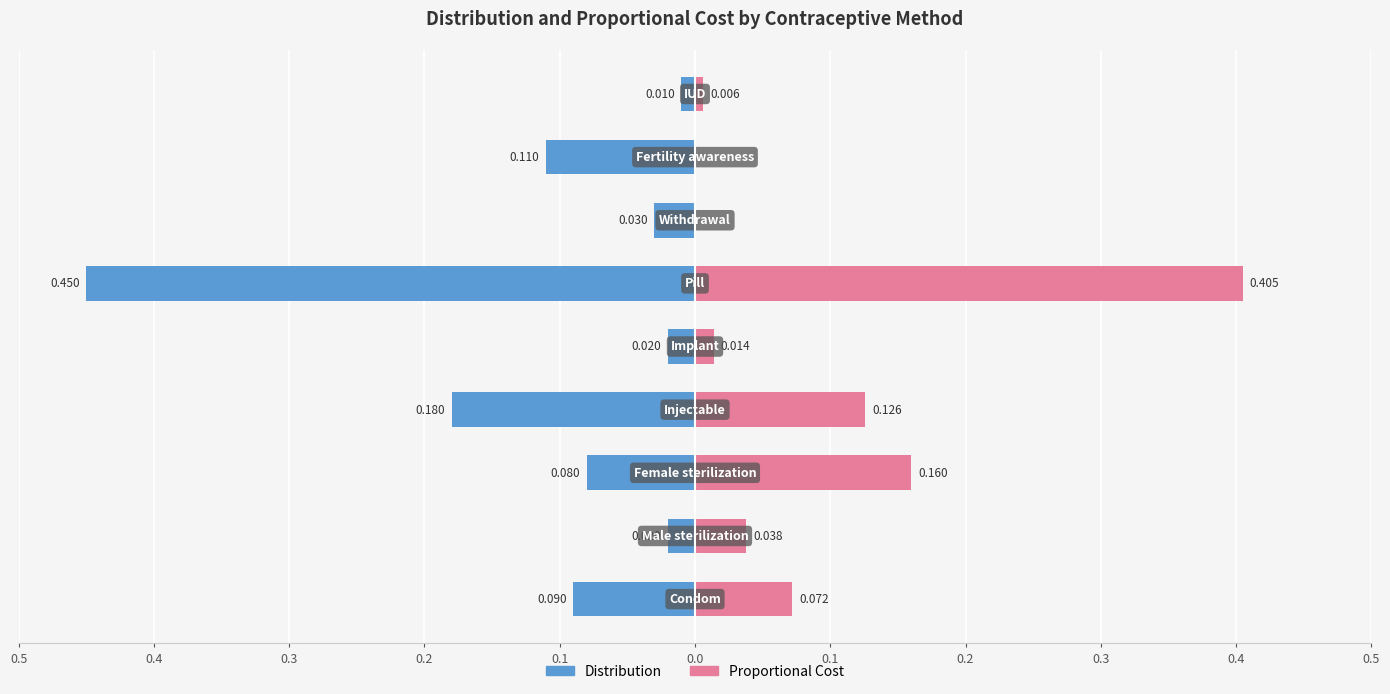

Reading left to right, transcribe all the data shown in this chart.

Distribution: -0.1	-0.0	-0.1	-0.2	-0.0	-0.5	-0.0	-0.1	-0.0
Proportional Cost: 0.1	0.0	0.2	0.1	0.0	0.4	0.0	0.0	0.0